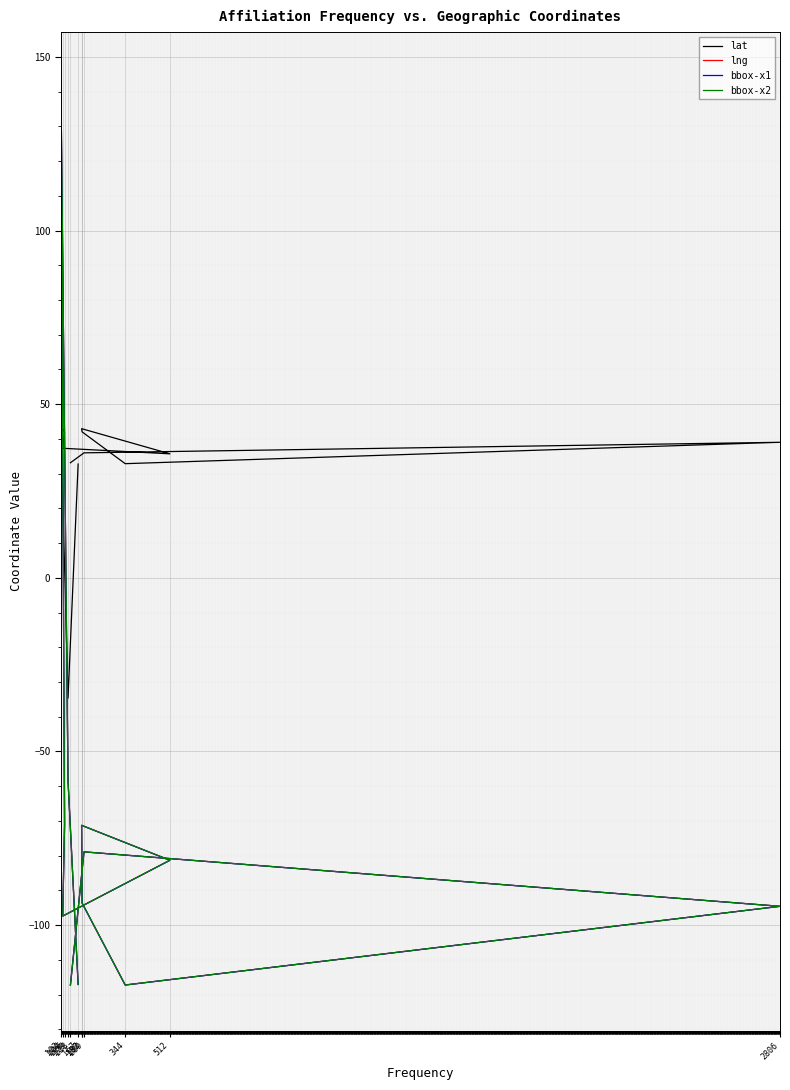

In bbox-x2, how many points are higher than both neighbors (excluding endpoints)?

3